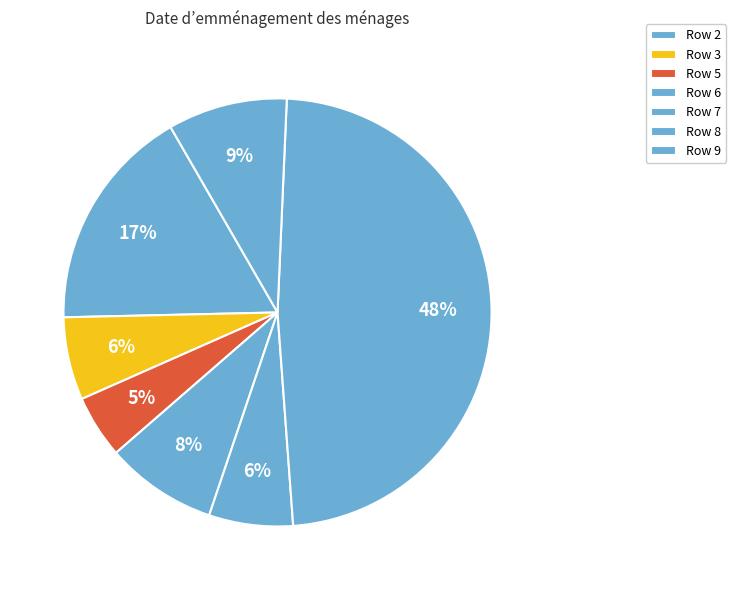

How many slices are in this pie chart?

7